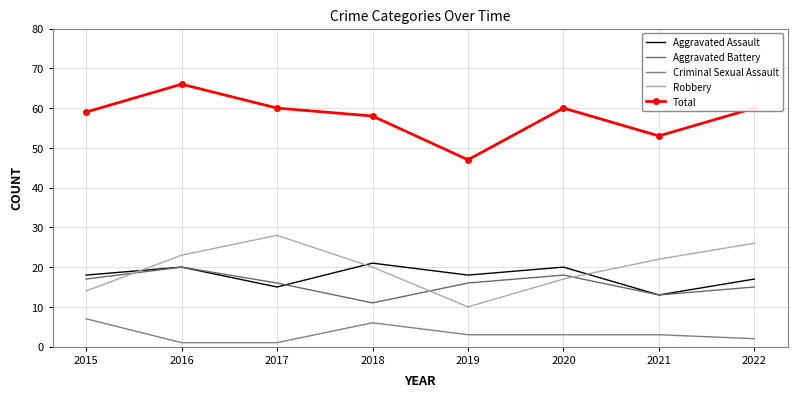

What is the average value of the Robbery series?

20